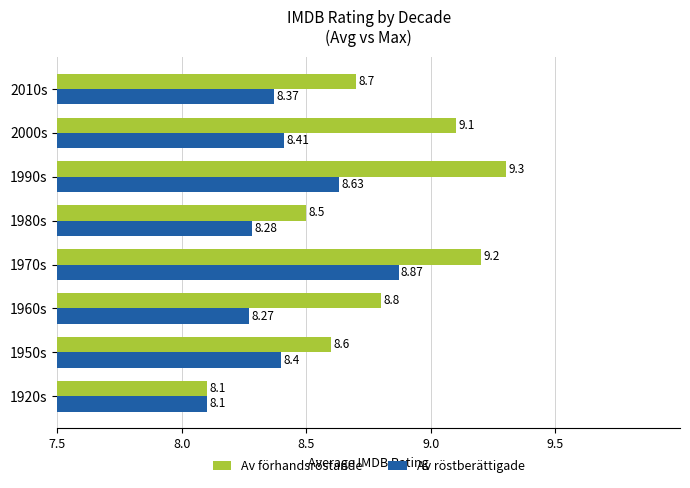

At which category is the sum across all series the highest?

1970s